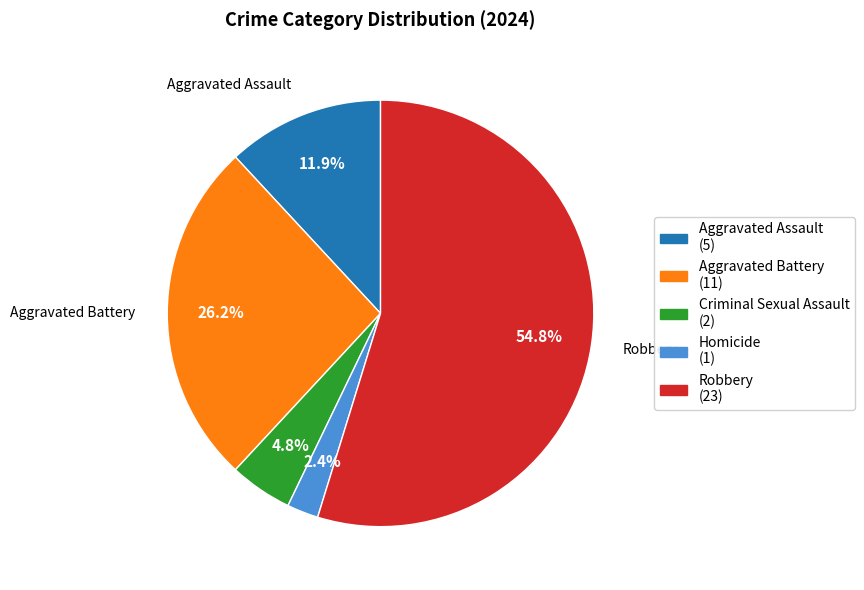

What is the smallest slice in the pie chart?

Homicide